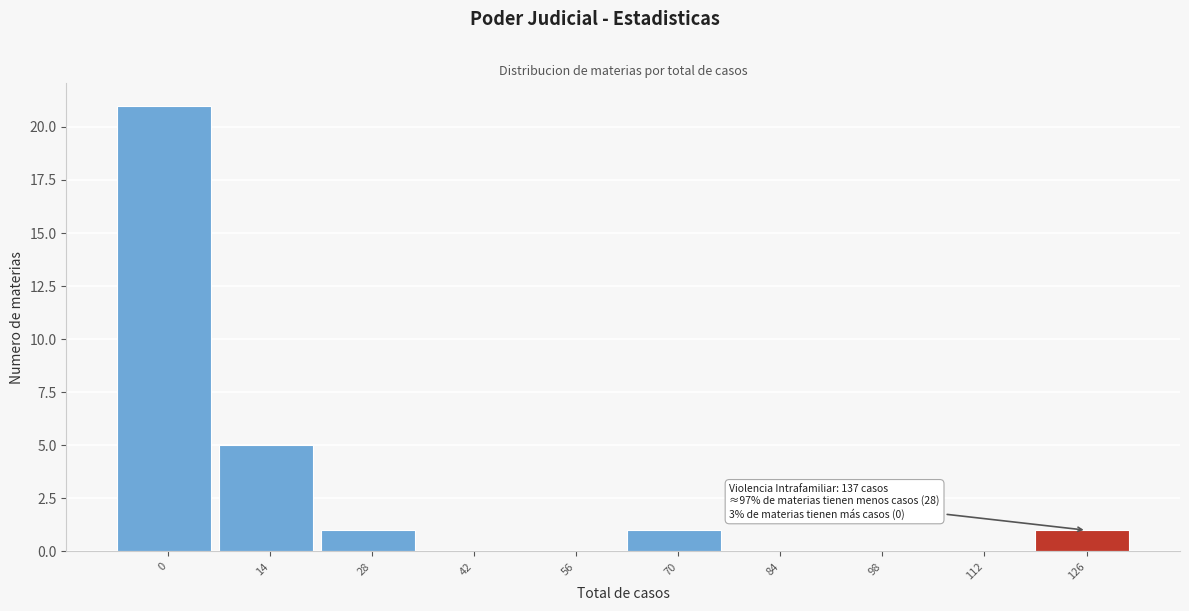

Reading left to right, extract all data points from this chart.

0=21	14=5	28=1	42=0	56=0	70=1	84=0	98=0	112=0	126=1